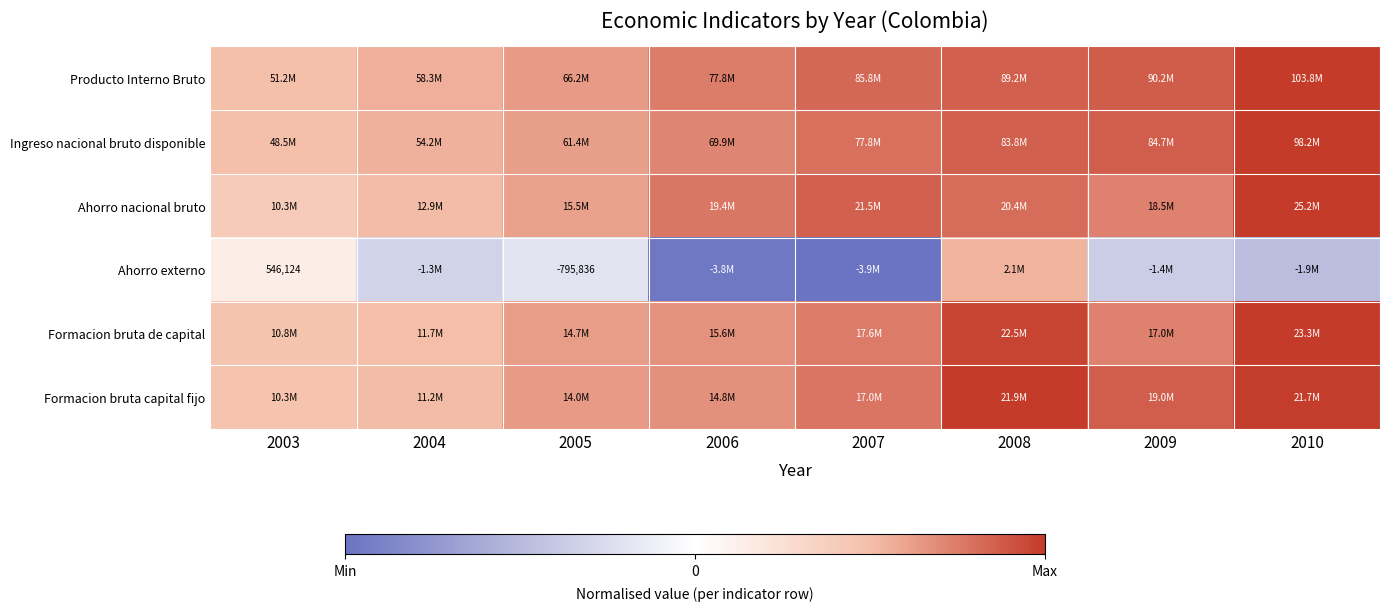

At how many categories does at least one series exceed 0?

8